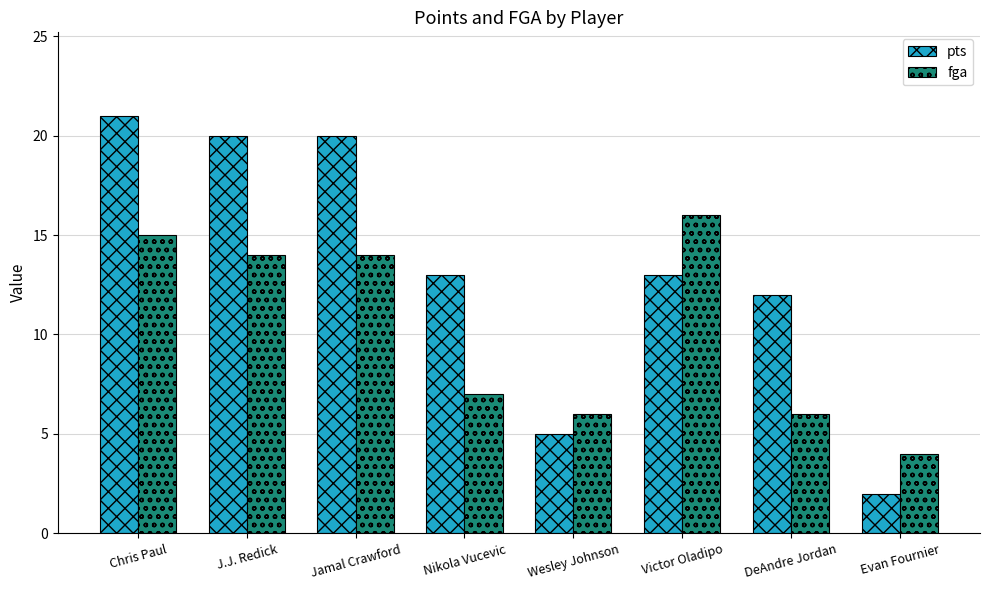

Count the number of data series in this chart.

2